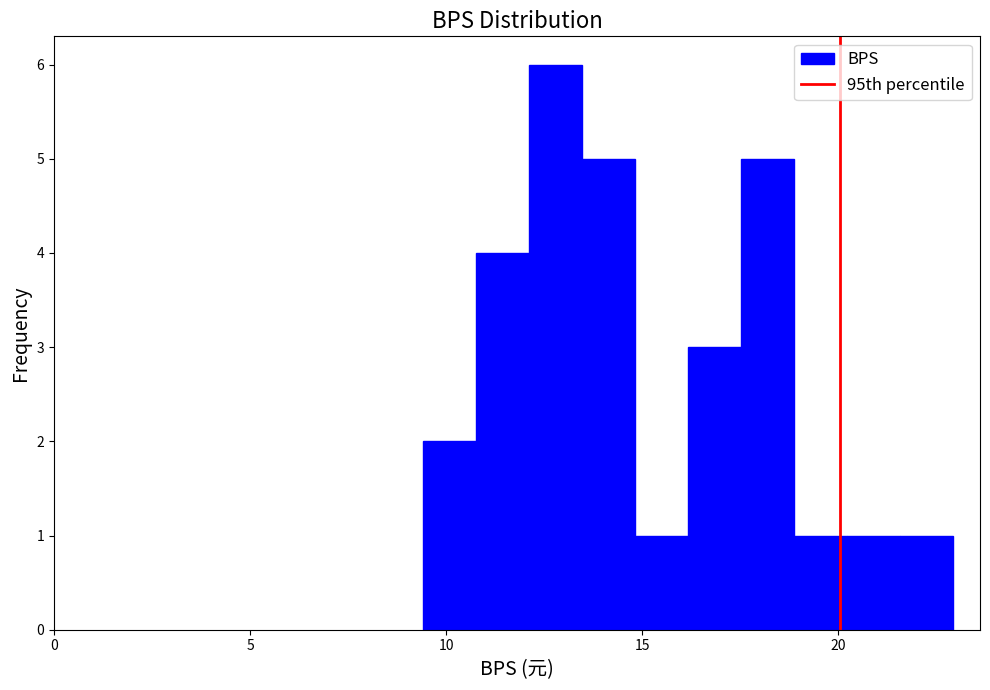

Read against the x-axis, roughly where is the centre of the tallest bar?

13.0